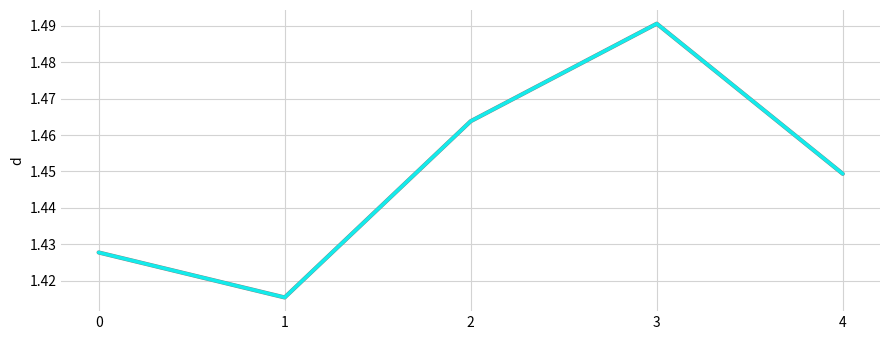

Is it true that col_1 equals 1.0 at 3?

False